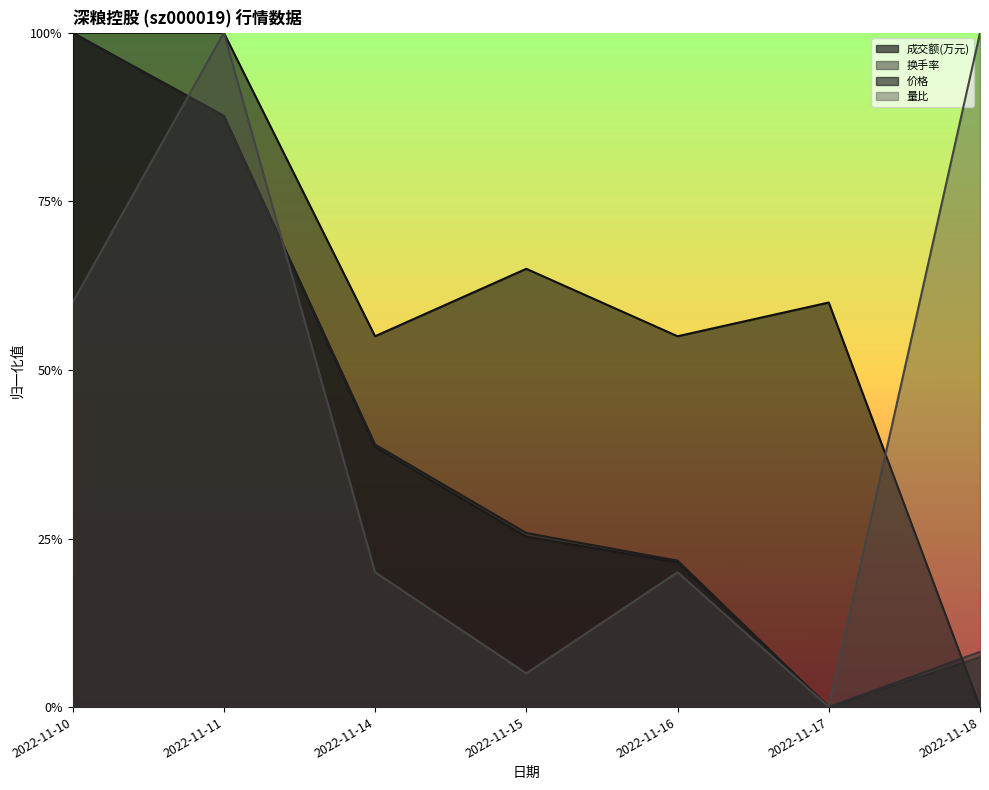

How many interior local valleys does the 价格 series have?

2